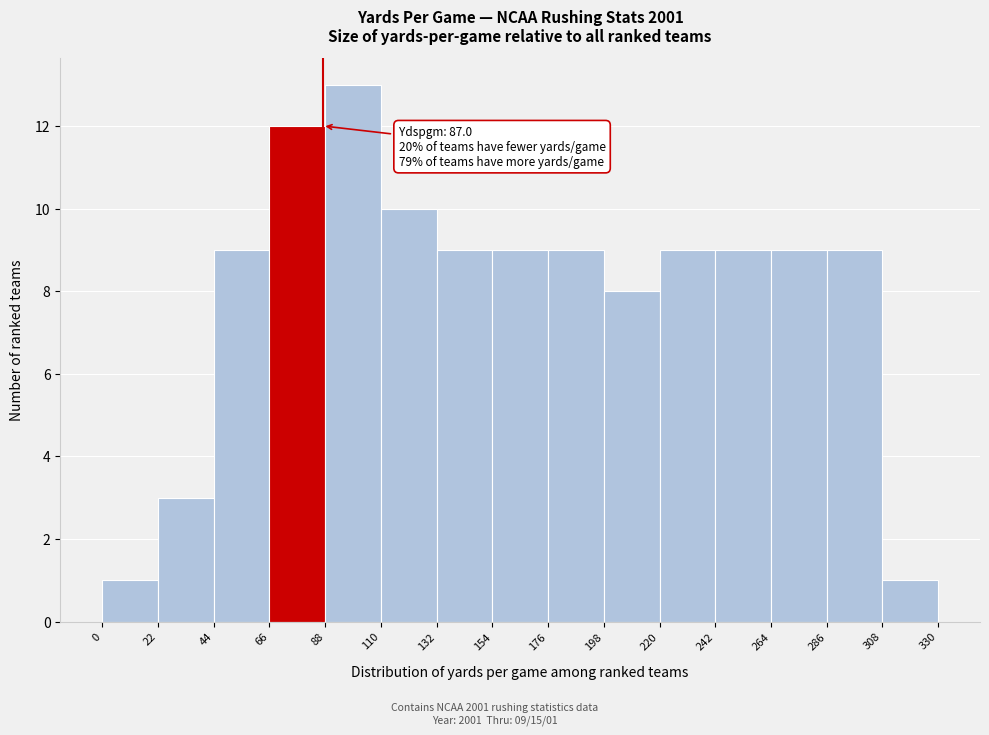

Over which range of the x-axis is the bar tallest?

88 to 110